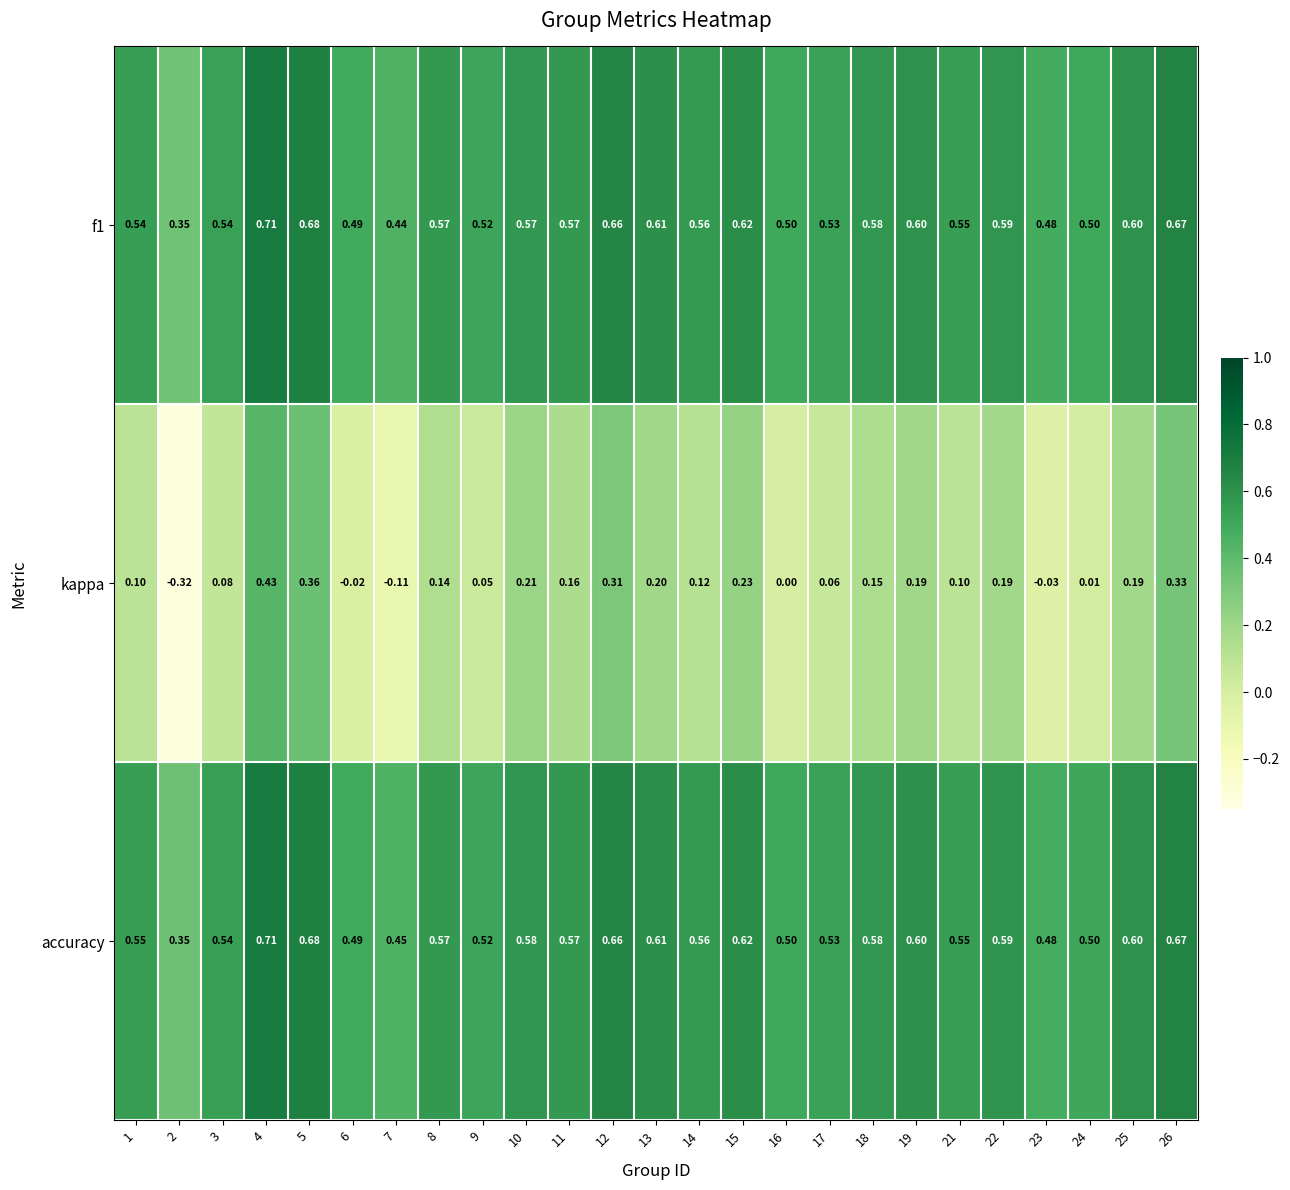

Which series changed the most between 13 and 17?

kappa